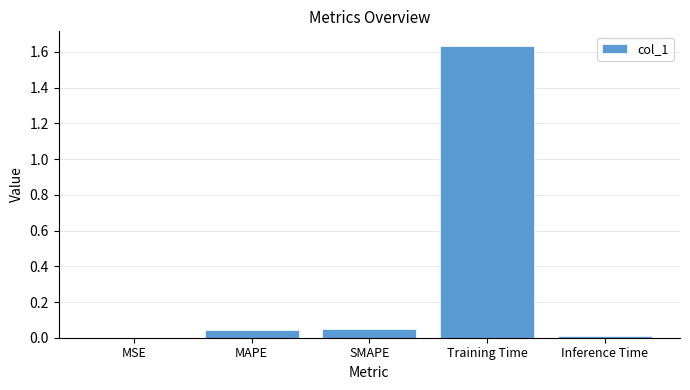

Are the bars horizontal?

No